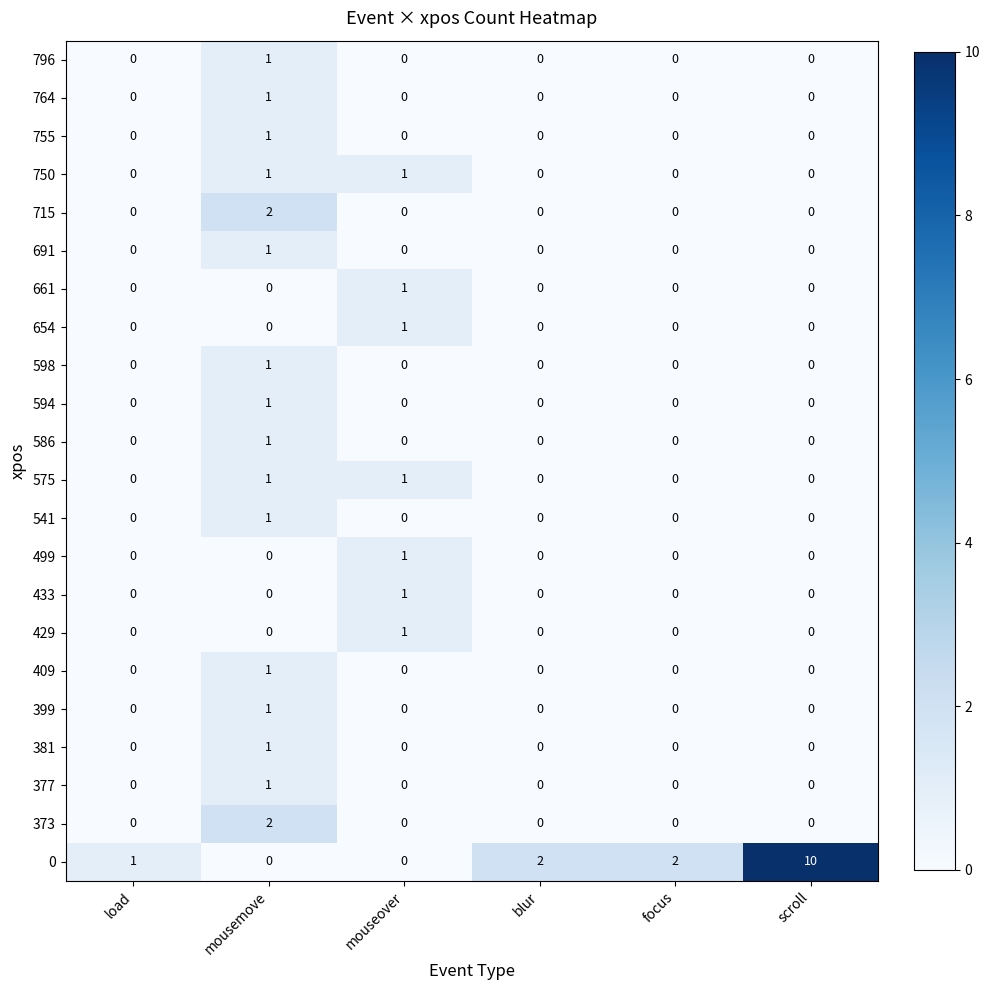

Count the 654 values in the range 0 to 1.

6